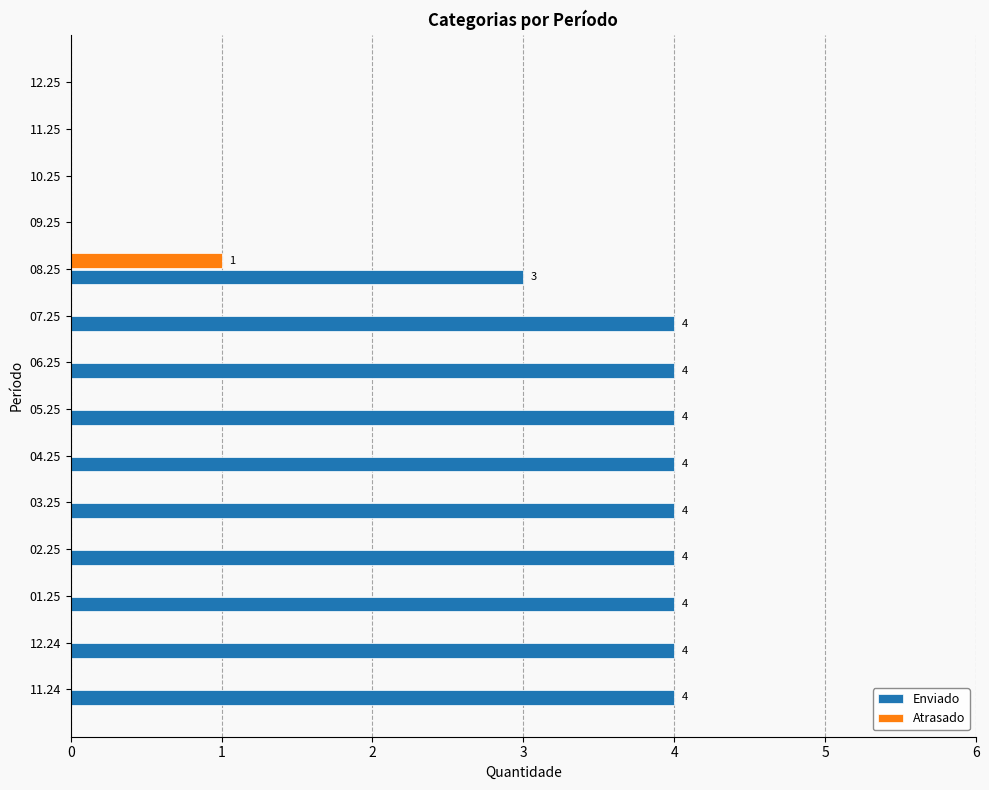

The Atrasado series shows 0 at 02.25. True or false?

True